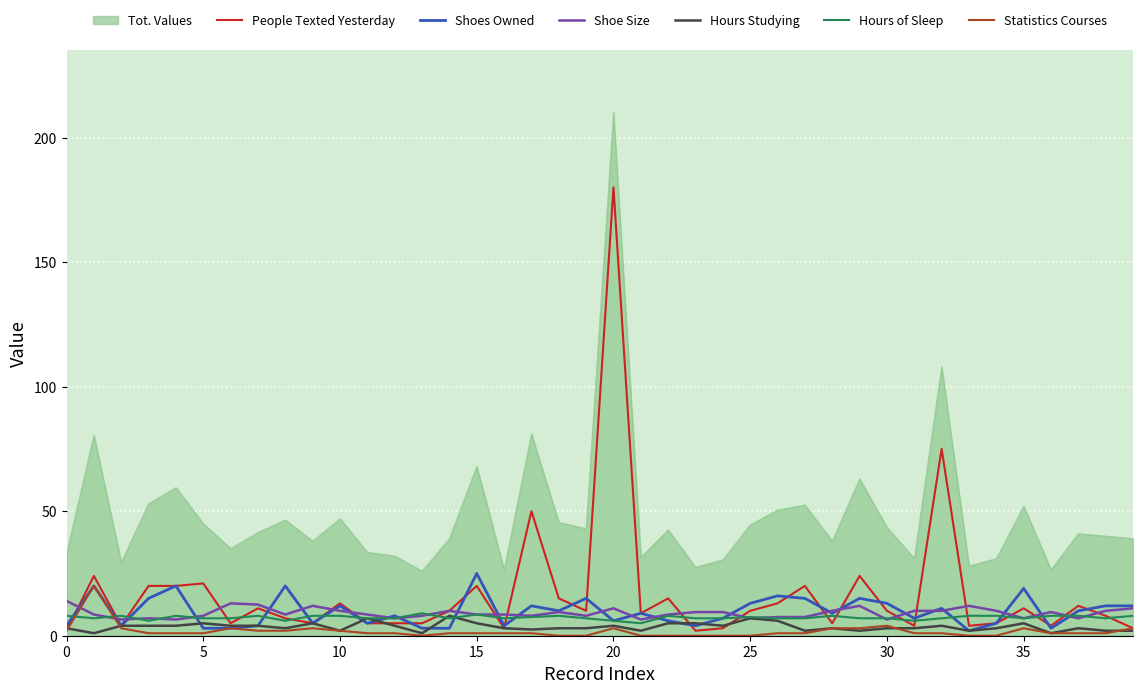

What is the highest value of the Tot. Values series?

210.0